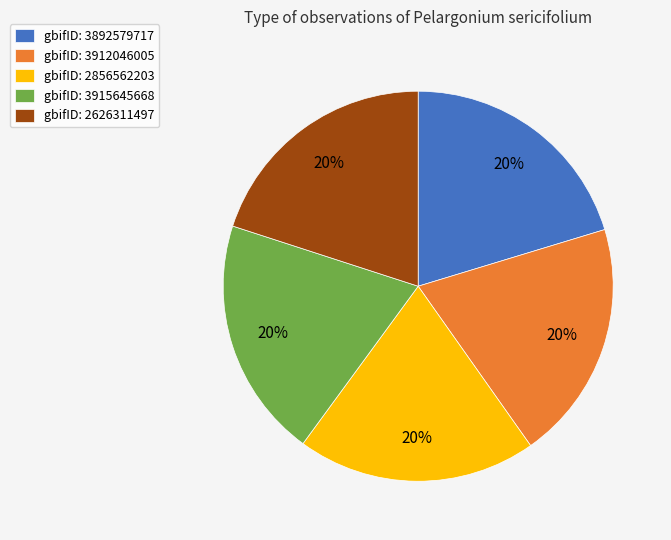

Is there a majority slice in this chart?

No